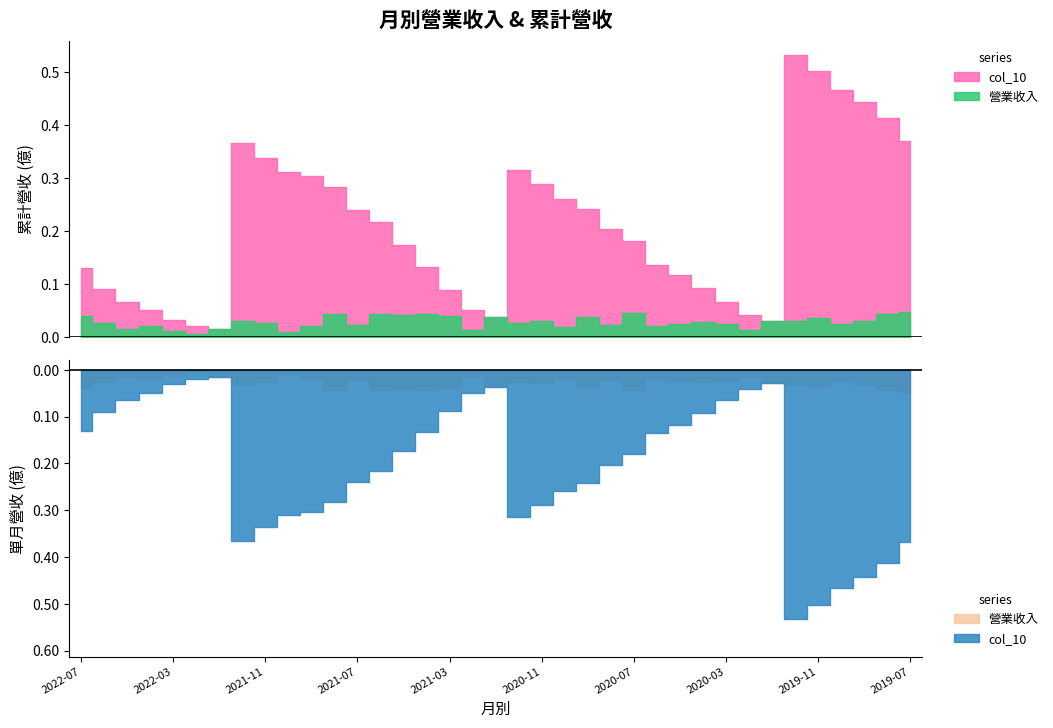

Does the chart display data point markers on the line(s)?

No